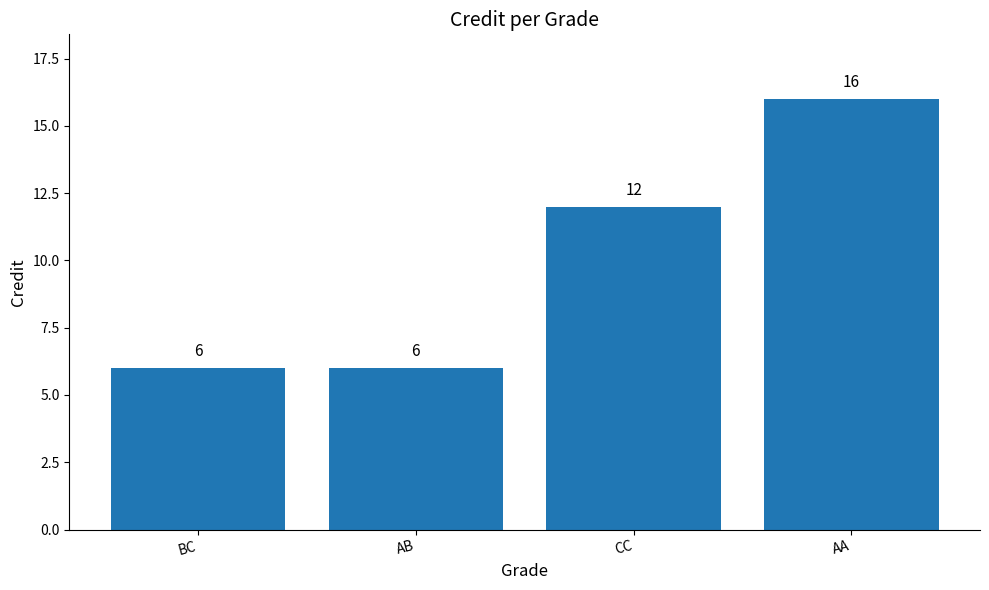

What is the change in value from BC to AA?

+10